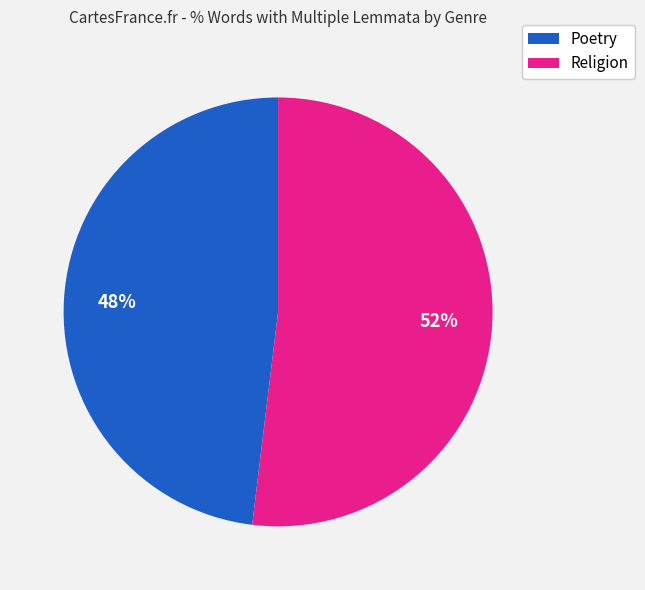

To the nearest percent, what is the difference between the largest and smallest slice percentages?

4%